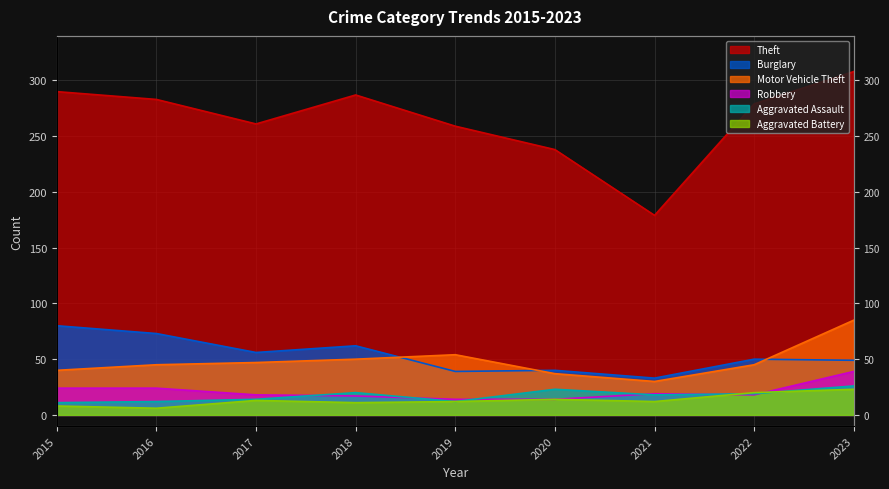

What is the maximum value for Aggravated Battery?

23